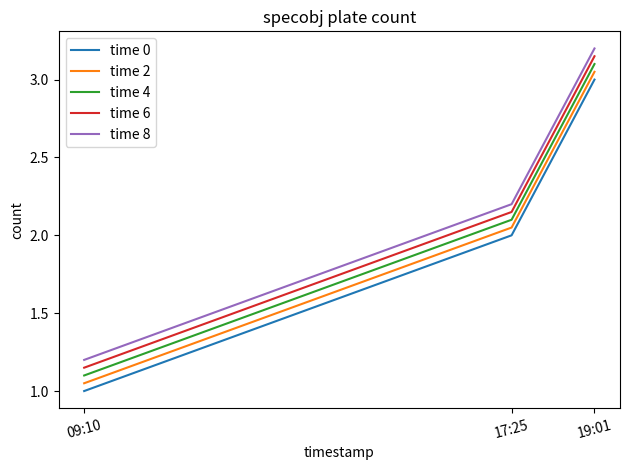

At which label does time 8 reach its peak?

19:01